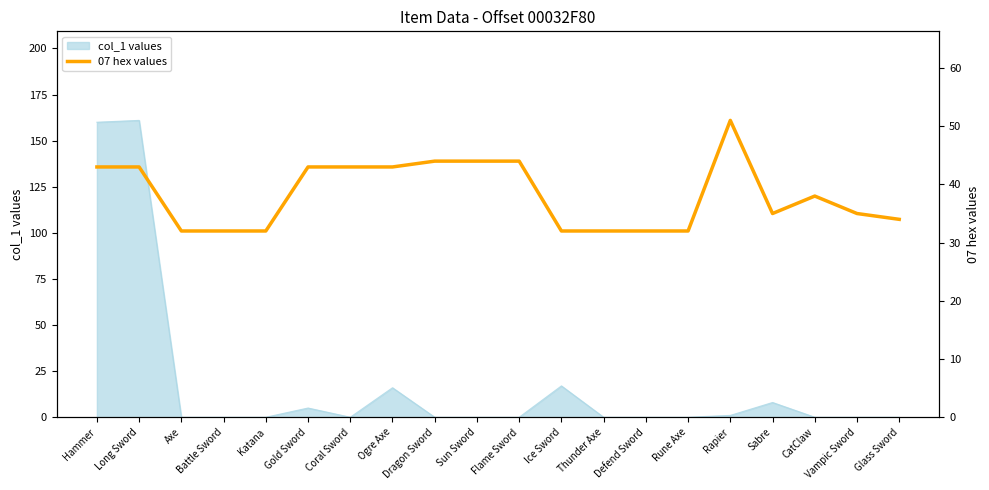

The col_1 values series shows 87 at Rune Axe. True or false?

False